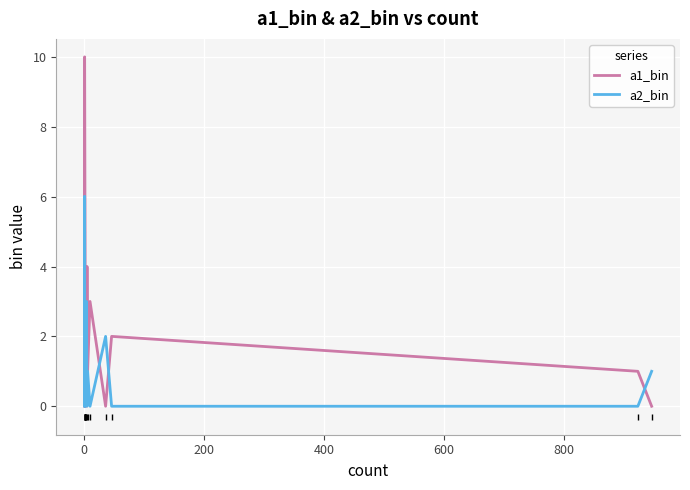

What are all the series names shown in the legend?

a1_bin, a2_bin